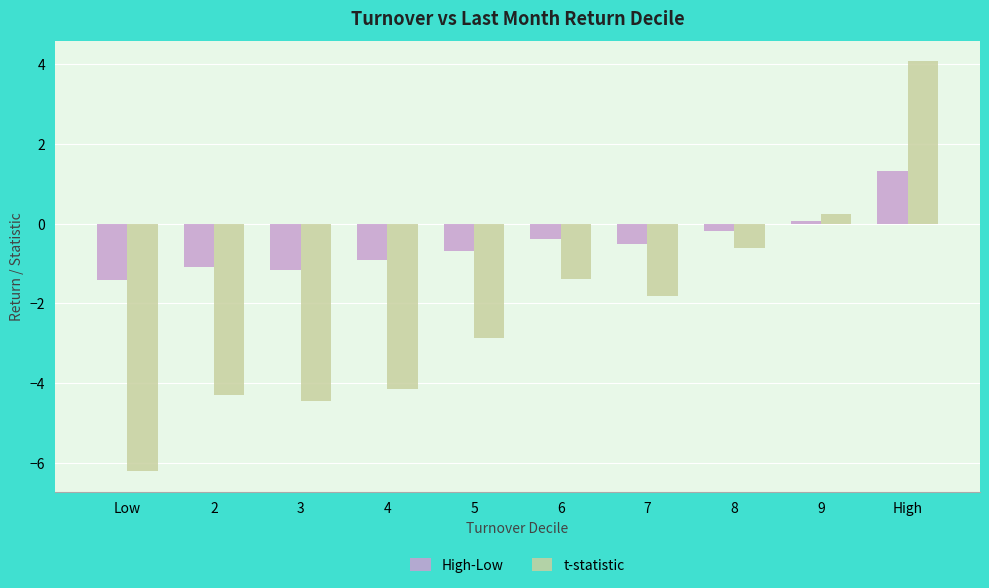

The t-statistic series shows 2.7 at High. True or false?

False